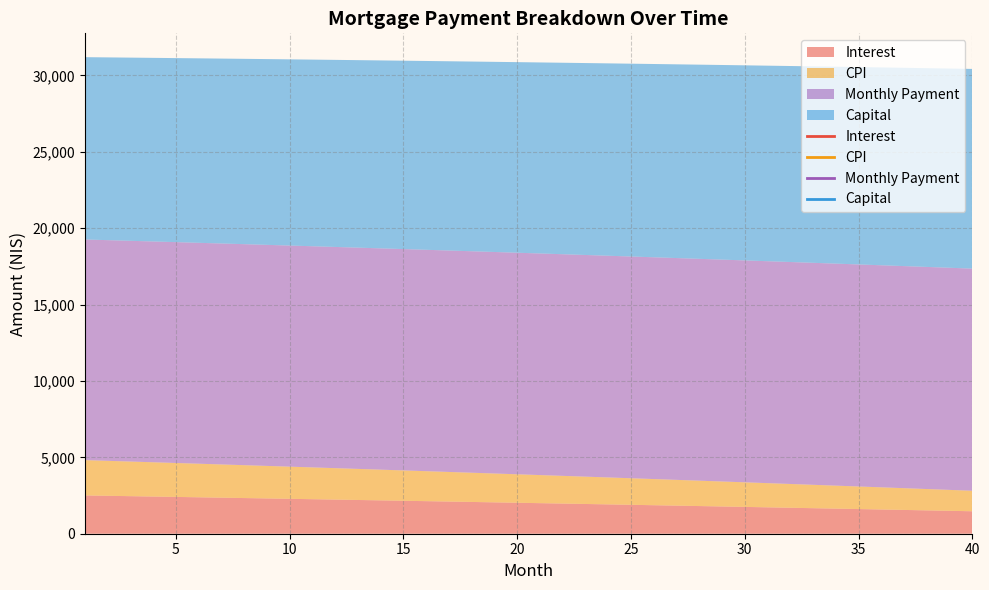

The value of interest at 9 is 4041.6. True or false?

False